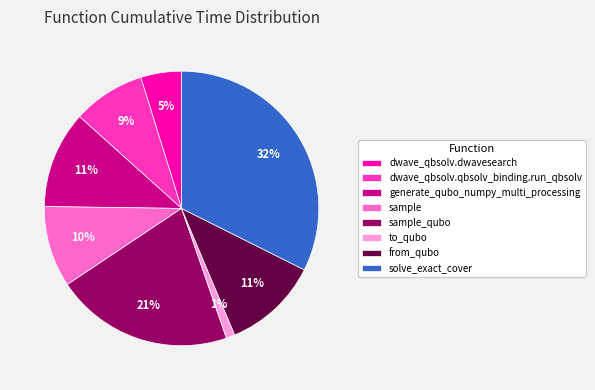

Which has a higher value, to_qubo or from_qubo?

from_qubo